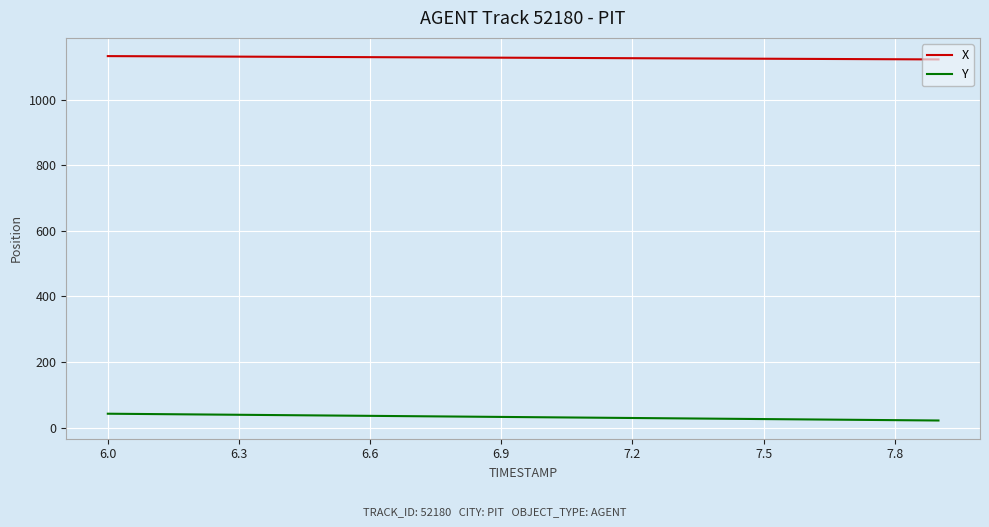

Rank the series by their maximum value, from lowest to highest.

Y, X